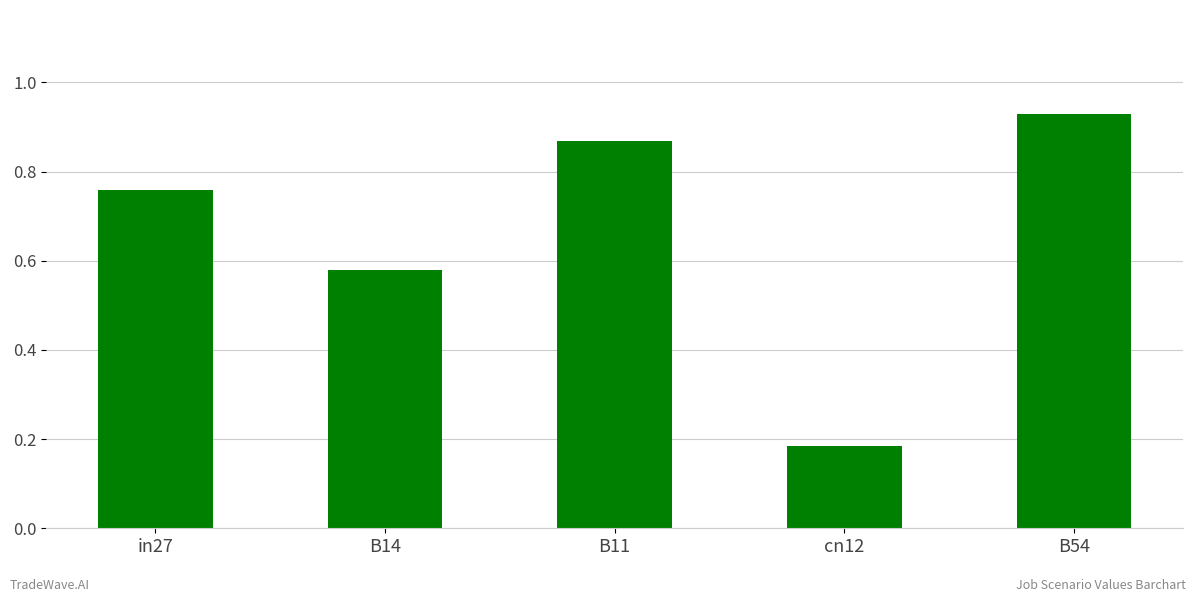

Rank the categories by value from lowest to highest.

cn12, B14, in27, B11, B54